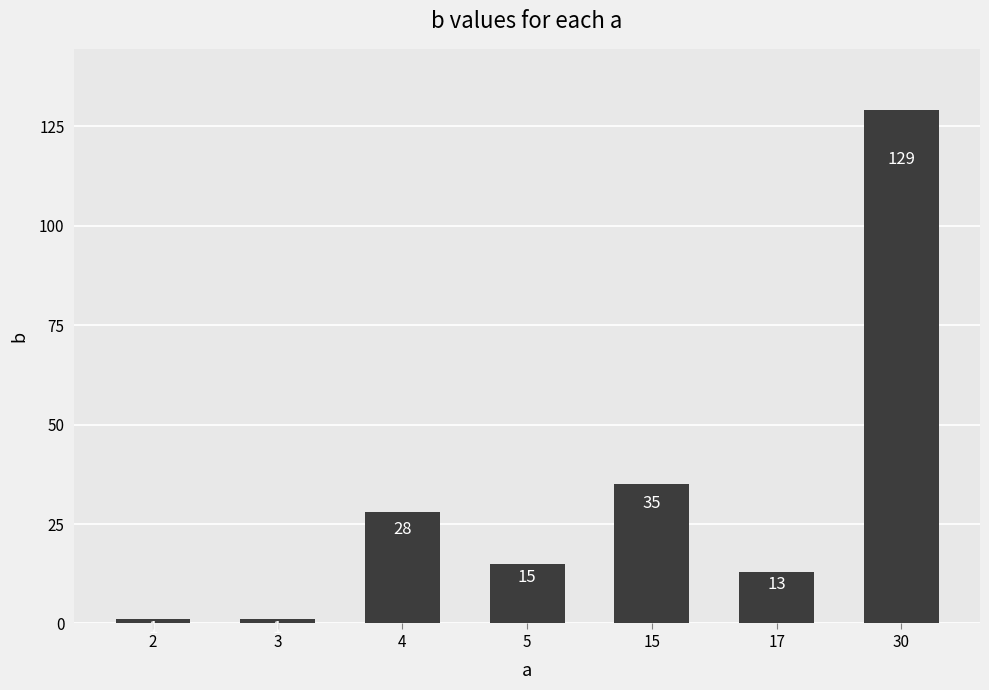

What is the greatest value displayed?

129